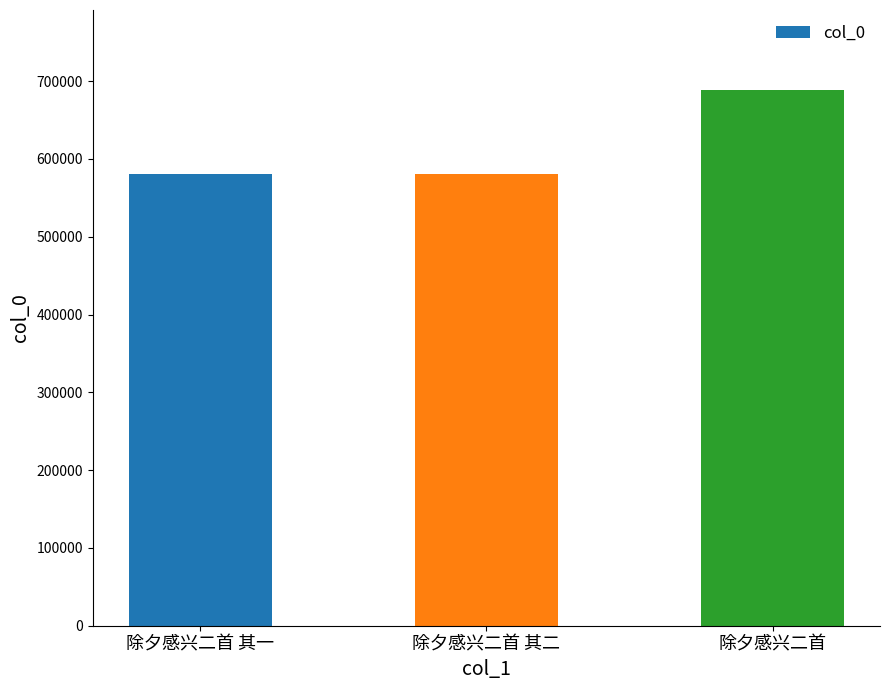

What is the sum of all values?

1848849